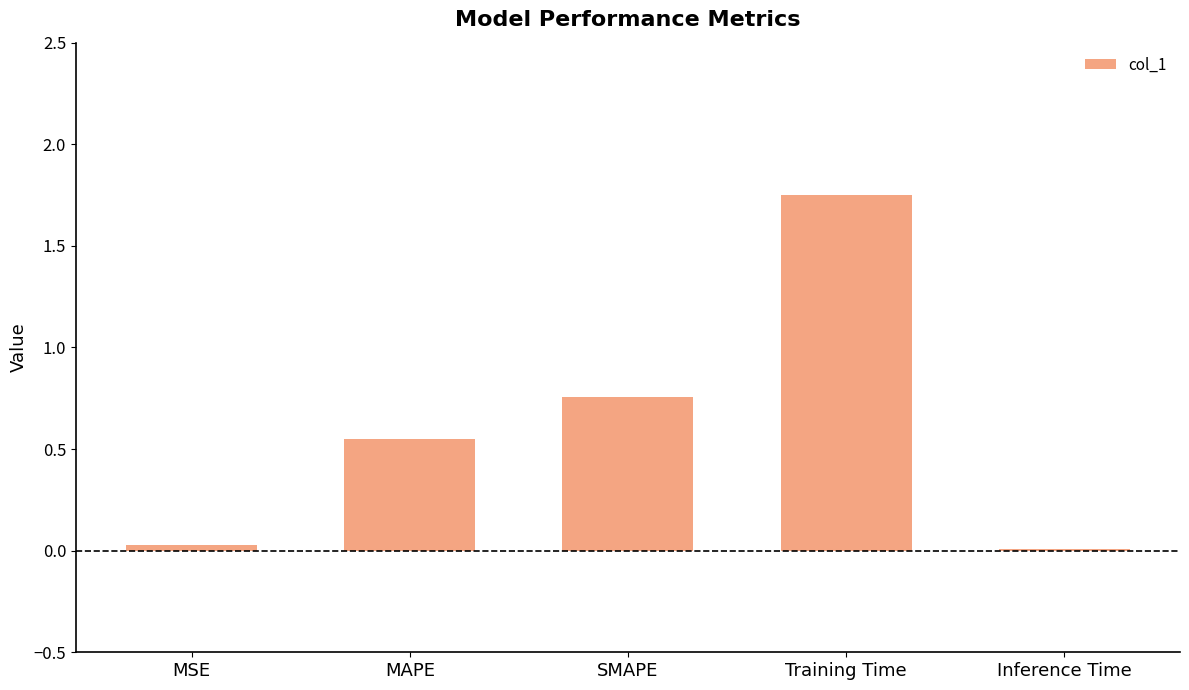

Between MSE and Training Time, which is larger?

Training Time